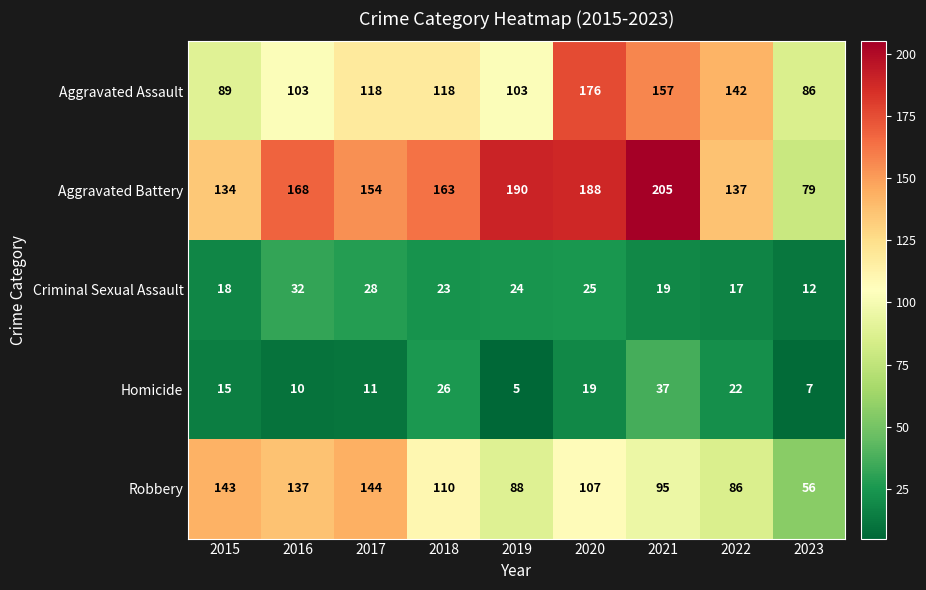

What is the lowest value of the Aggravated Battery series?

79